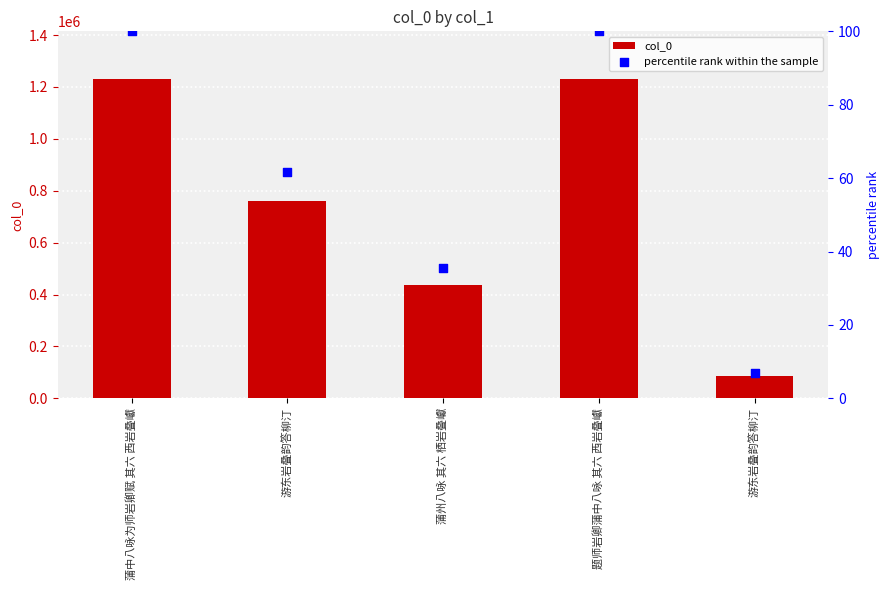

At how many categories does at least one series exceed 404349?

4